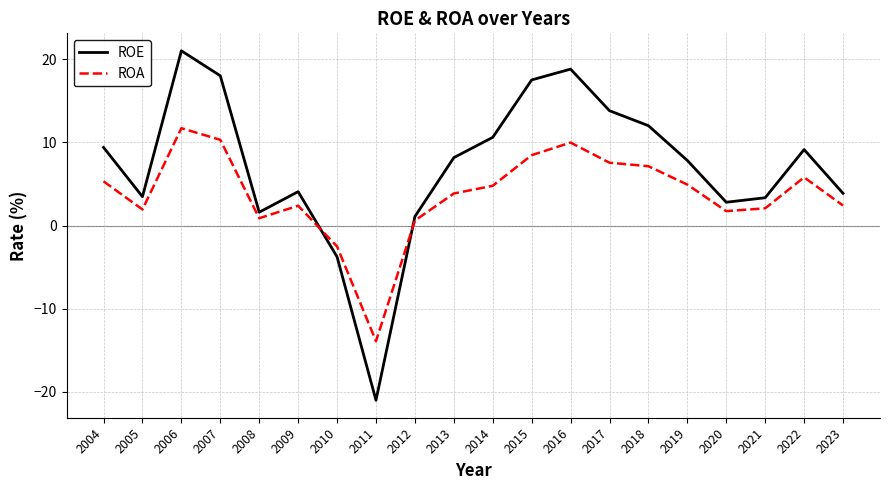

What is the difference between the maximum and minimum values in the ROE series?

42.0